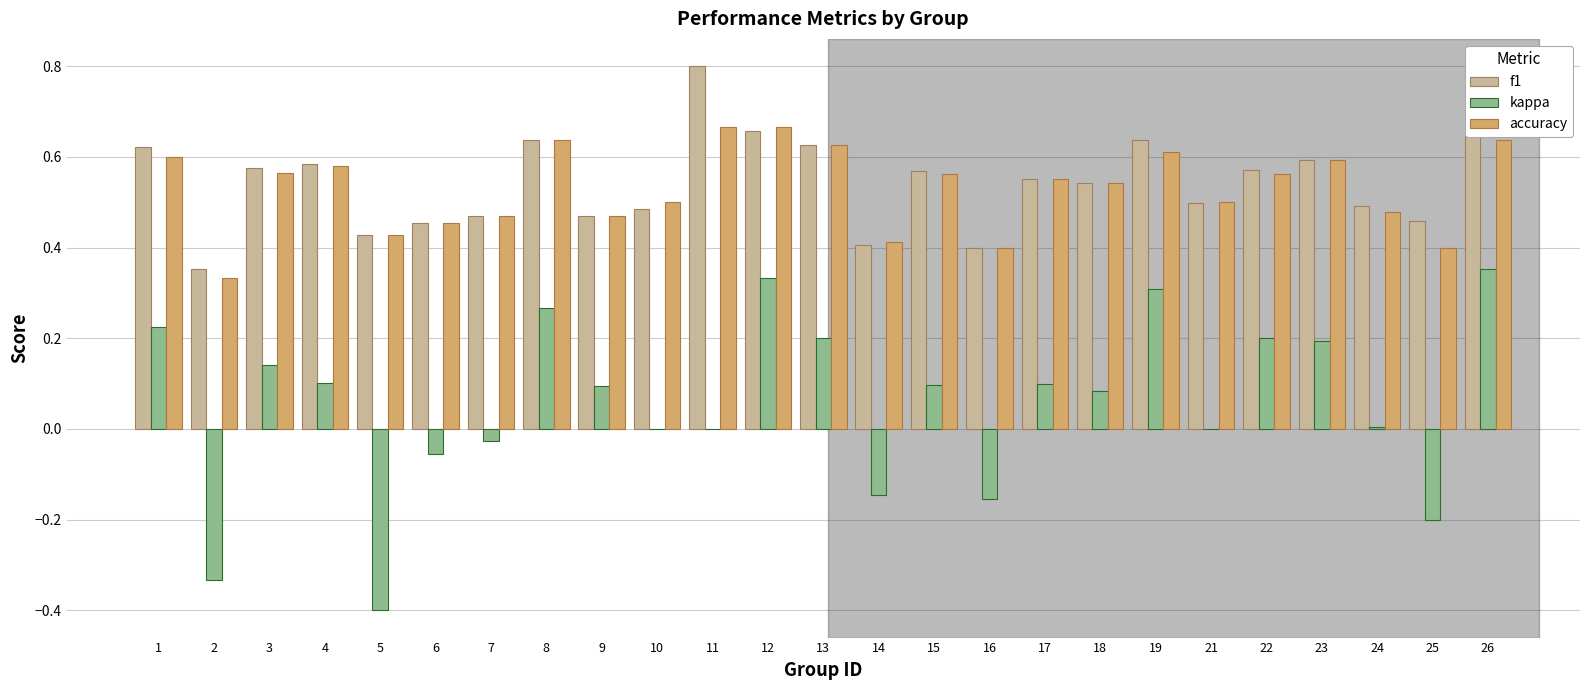

Which series has the largest total across all categories?

f1